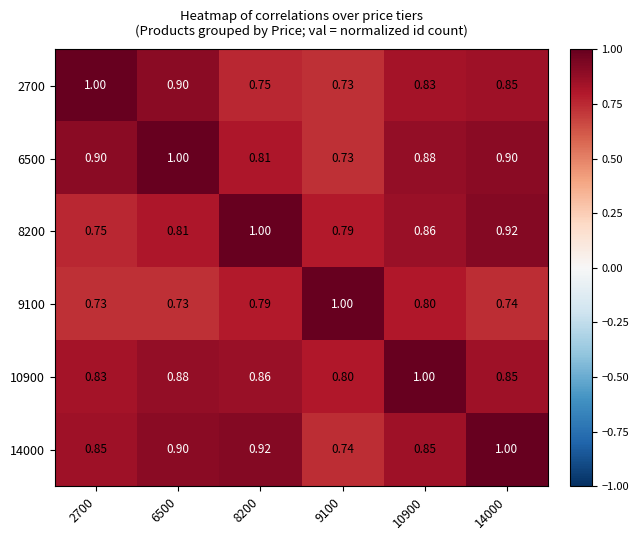

Reading left to right, what are all the values shown in this chart?

2700: 2700=1.0	6500=0.9	8200=0.8	9100=0.7	10900=0.8	14000=0.8
6500: 2700=0.9	6500=1.0	8200=0.8	9100=0.7	10900=0.9	14000=0.9
8200: 2700=0.8	6500=0.8	8200=1.0	9100=0.8	10900=0.9	14000=0.9
9100: 2700=0.7	6500=0.7	8200=0.8	9100=1.0	10900=0.8	14000=0.7
10900: 2700=0.8	6500=0.9	8200=0.9	9100=0.8	10900=1.0	14000=0.8
14000: 2700=0.8	6500=0.9	8200=0.9	9100=0.7	10900=0.8	14000=1.0